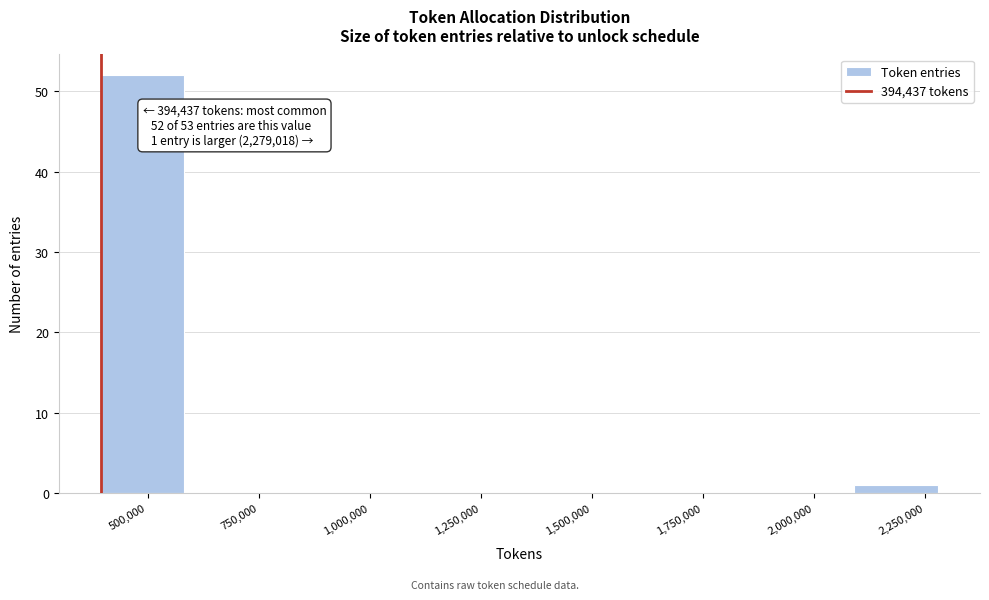

Around what value on the x-axis is the tallest bar? Give the approximate position of its centre, as read against the axis.

500000